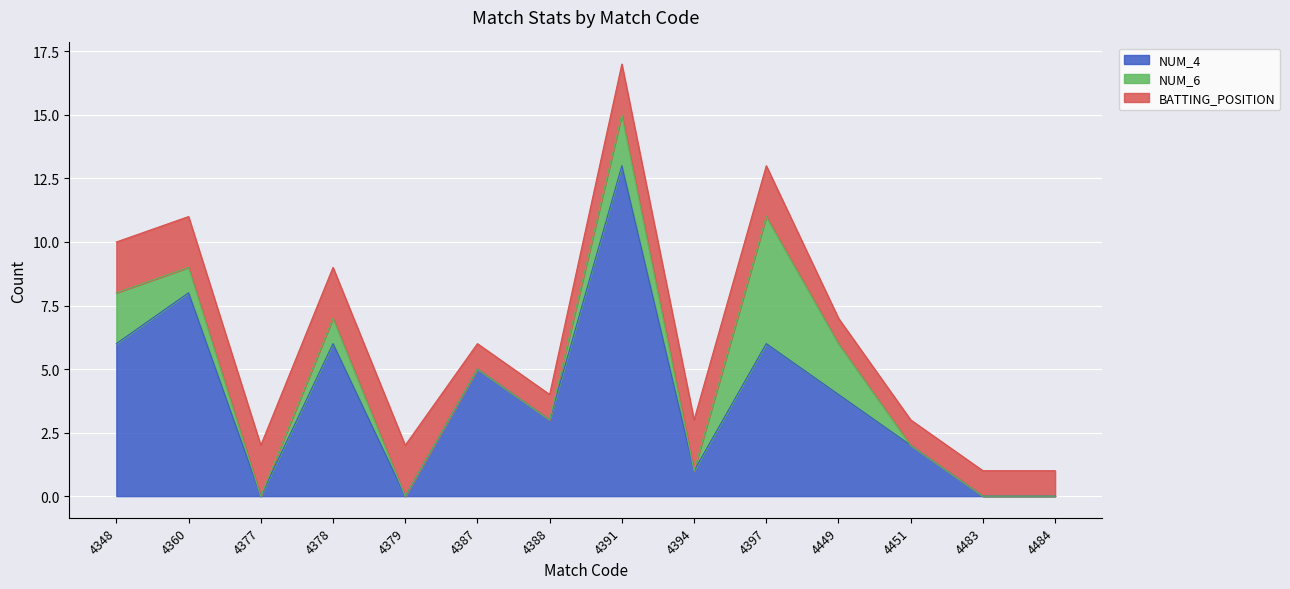

Where is BATTING_POSITION nearest to the value 1?

4387